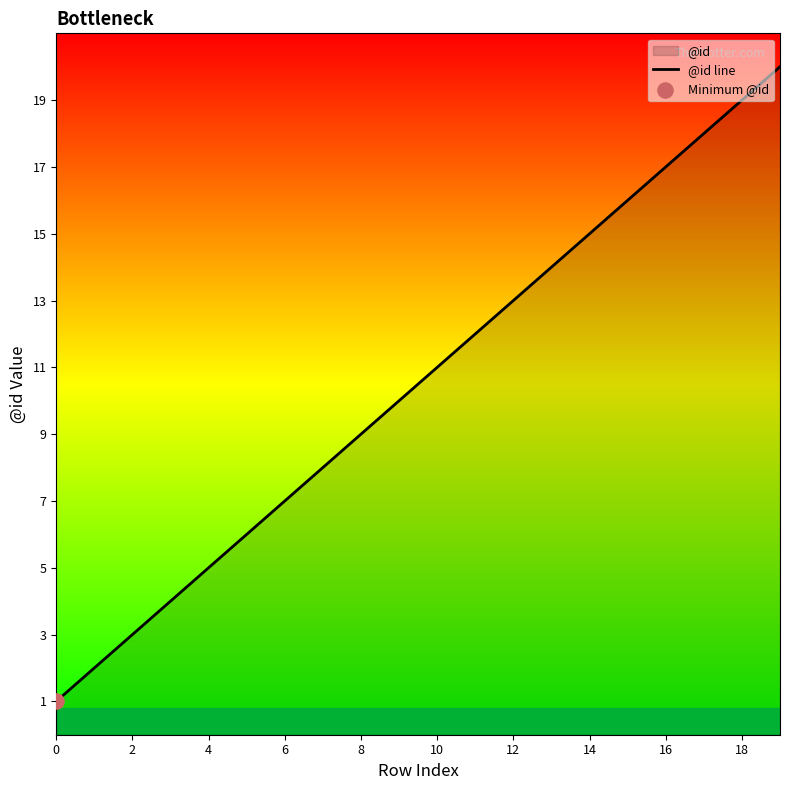

Between 18 and 10, which is larger?

18